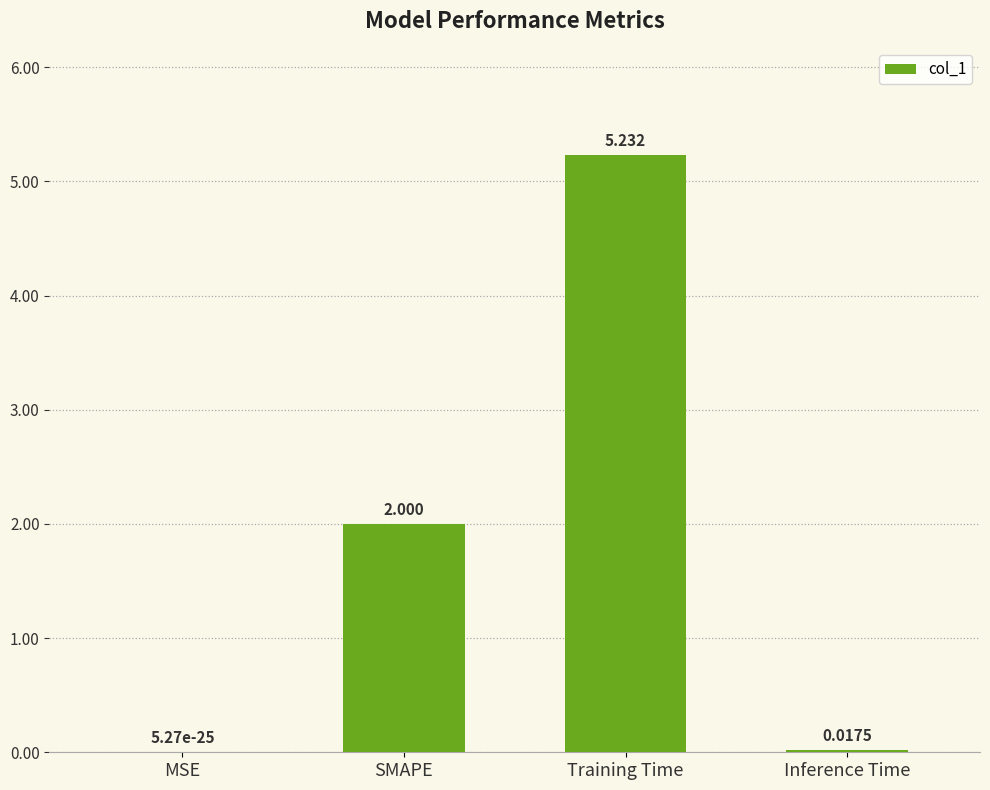

Which category has the highest value across all series?

Training Time